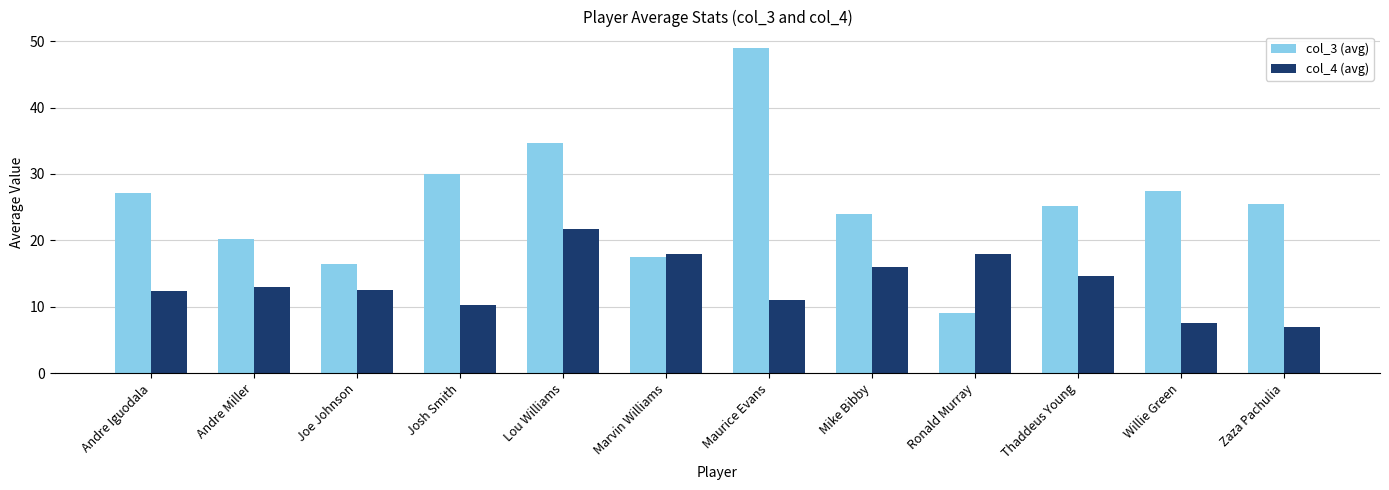

What is the difference between the maximum and second lowest values in the col_3 (avg) series?

32.5